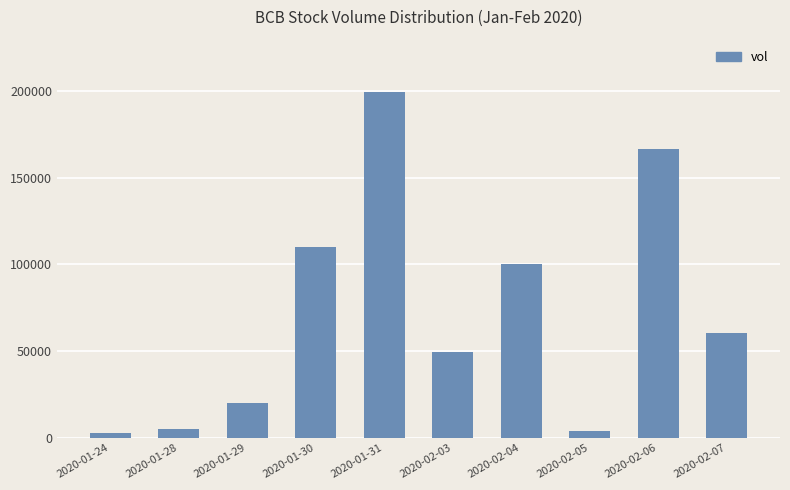

How many categories are shown in the chart?

10